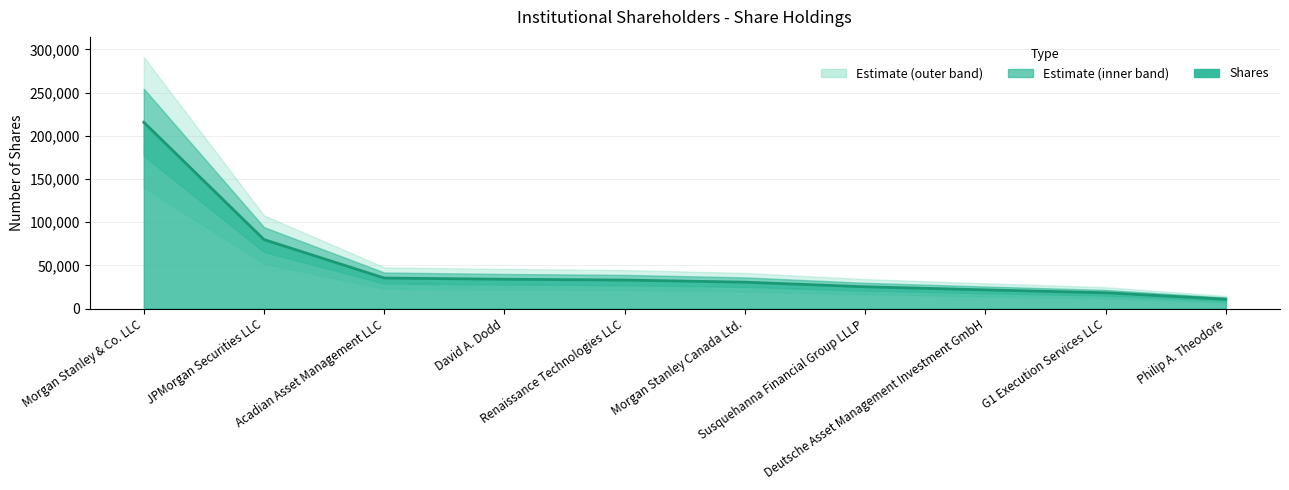

What is the difference between the maximum and minimum values?

204772